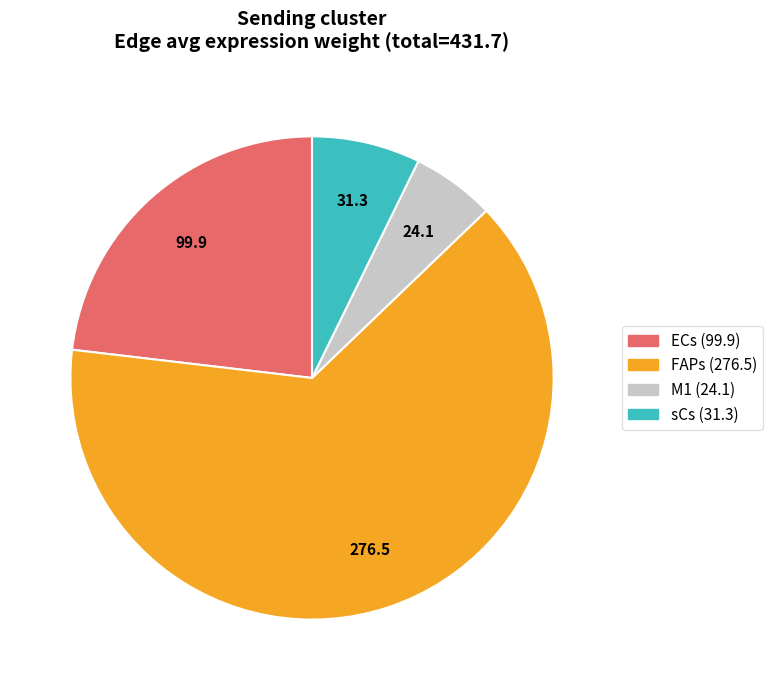

Which category has the smallest portion of the pie?

M1